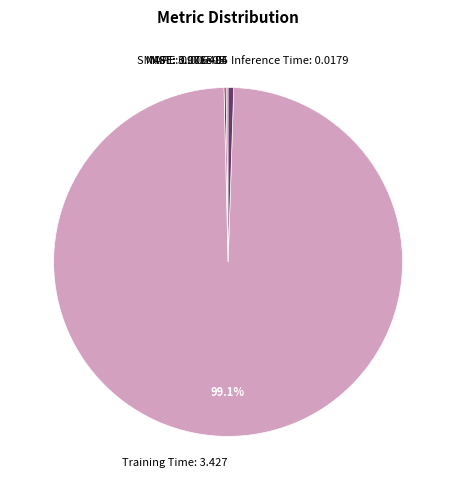

Does any single category account for the majority?

Yes